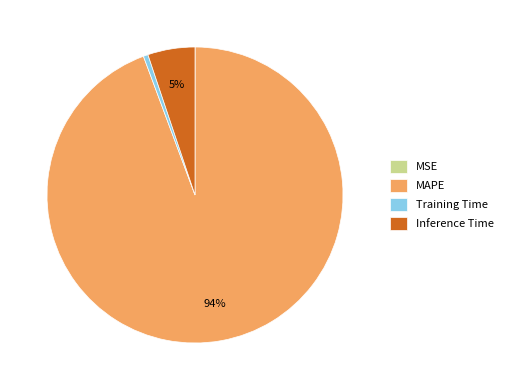

Is it true that Training Time is 8% of the pie?

False